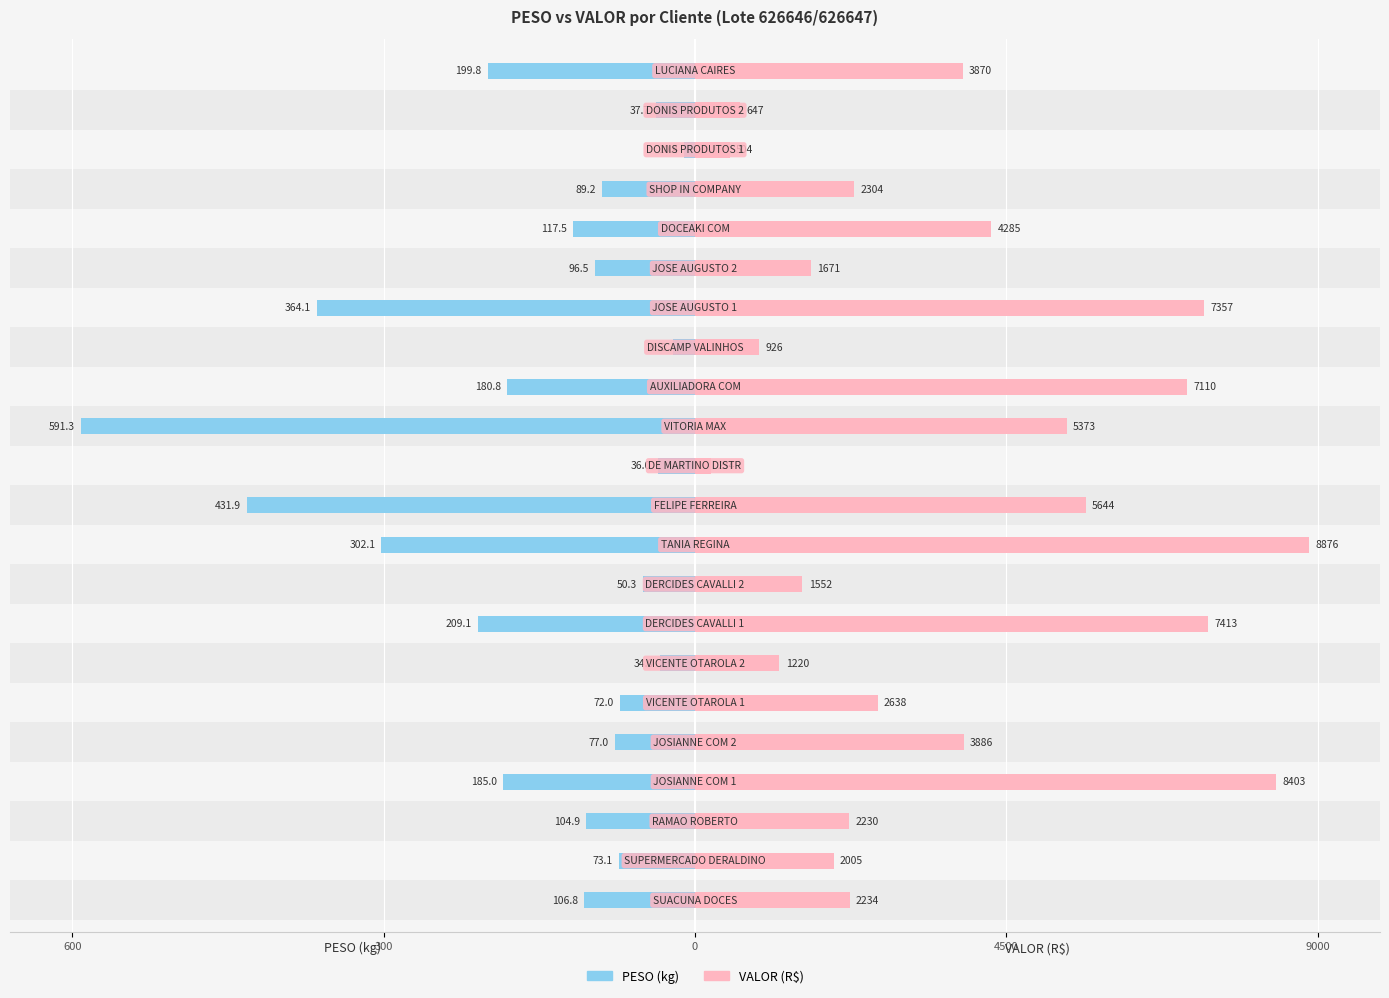

Rank the series by their maximum value, from lowest to highest.

PESO, VALOR